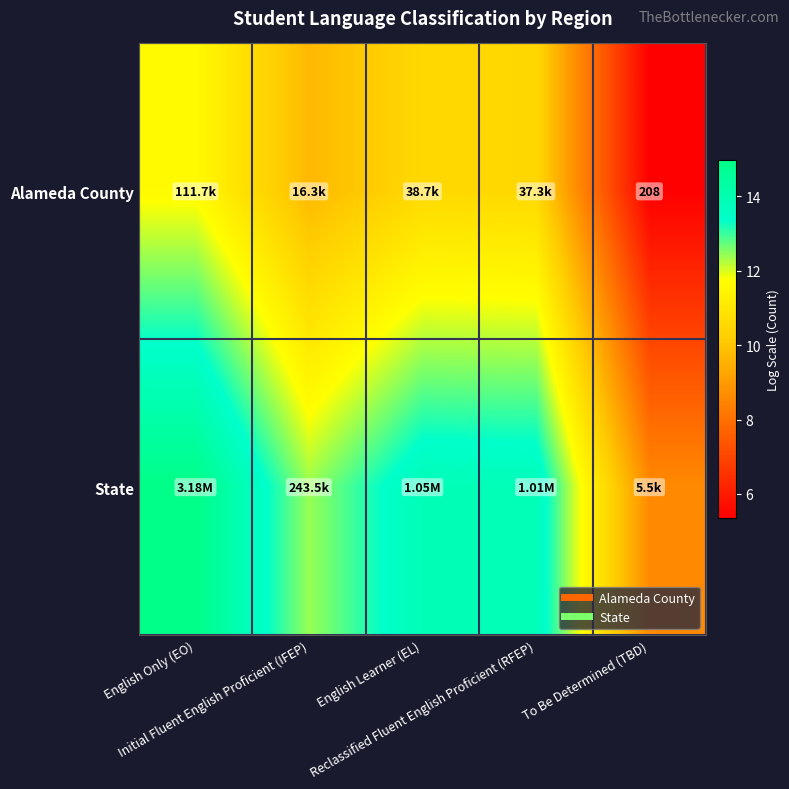

What is the sum of the State values at To Be Determined (TBD) and English Only (EO)?

23.6